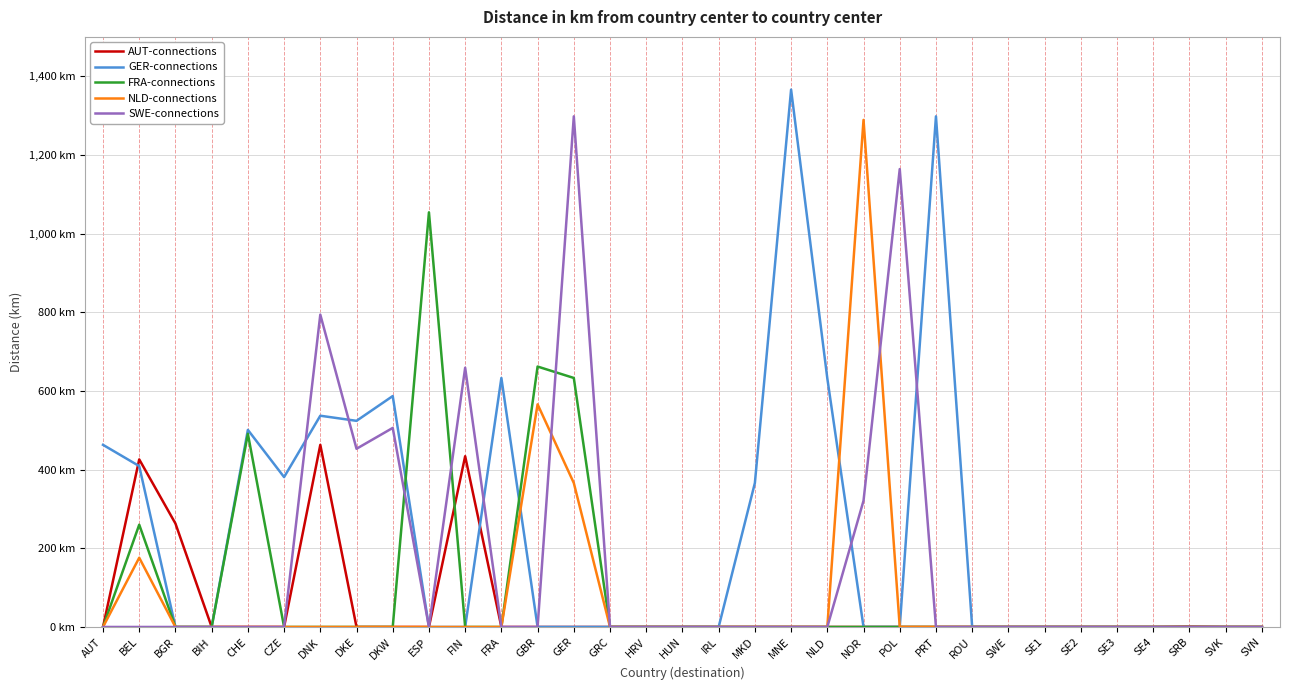

What are all the series names shown in the legend?

AUT-connections, GER-connections, FRA-connections, NLD-connections, SWE-connections